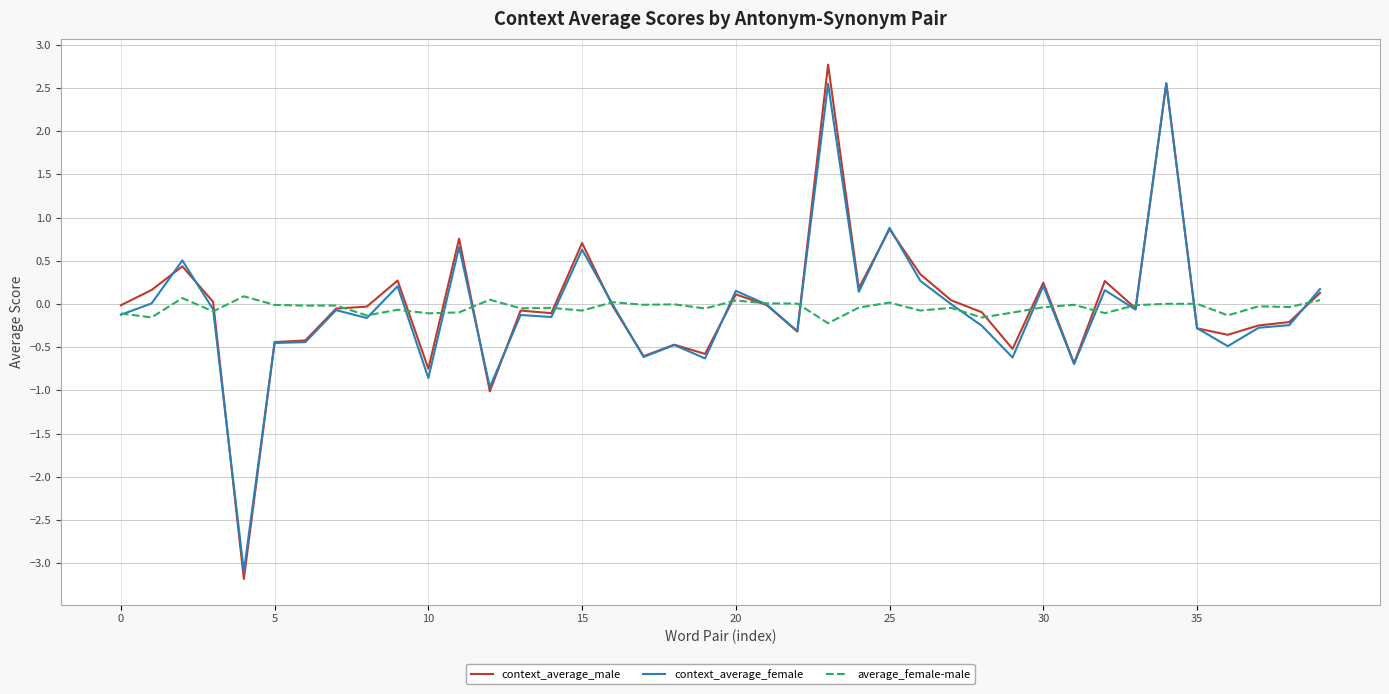

Which series has the largest range (max minus min)?

context_average_male